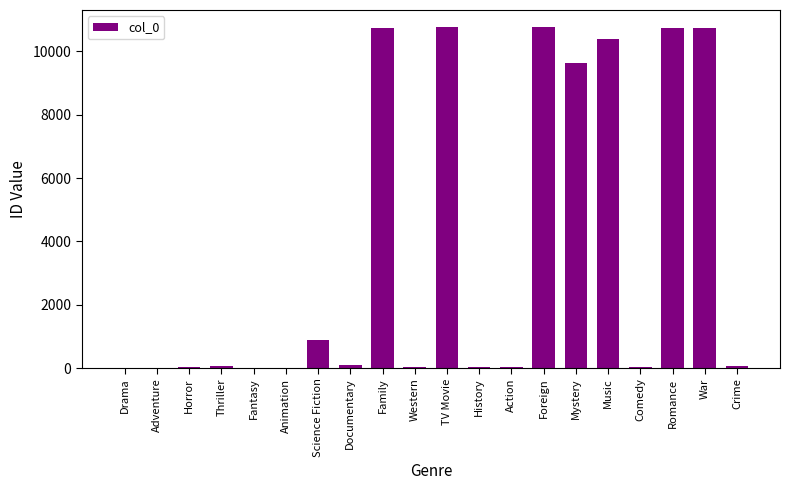

How many series are shown in this chart?

1